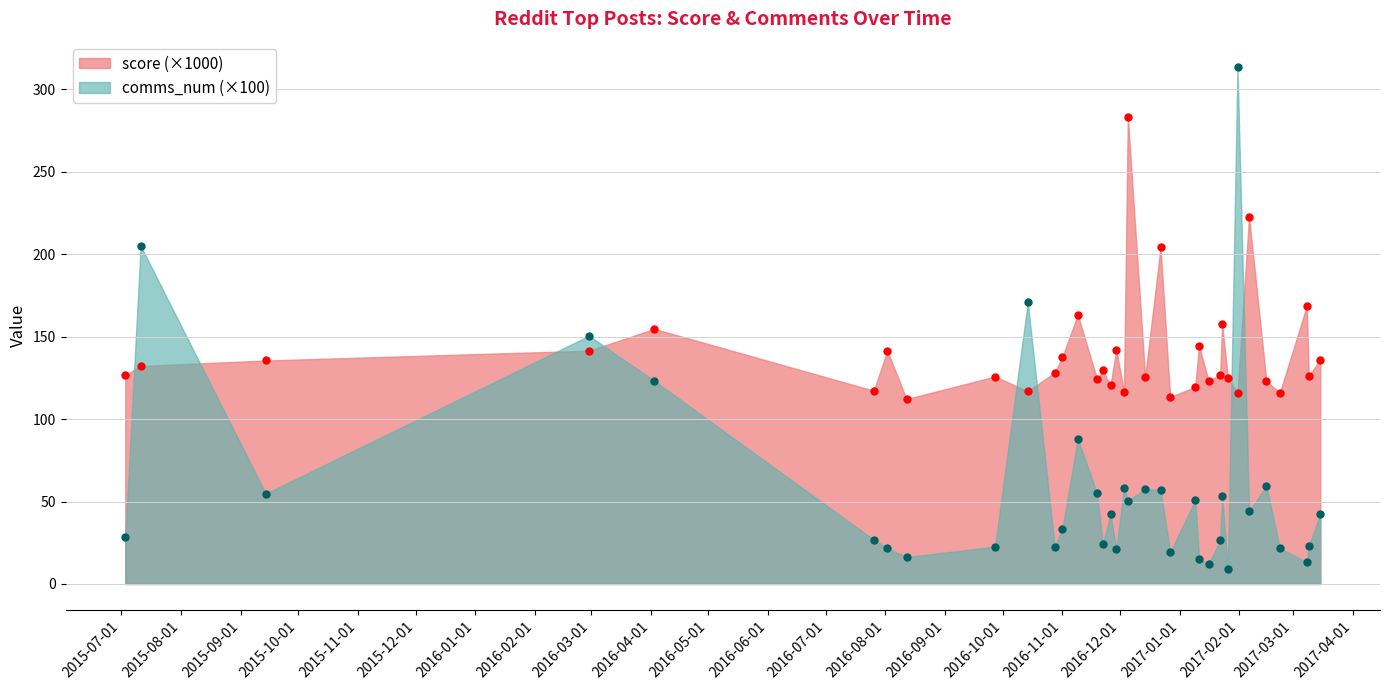

At which label is comms_num closest to 161?

2016-10-14